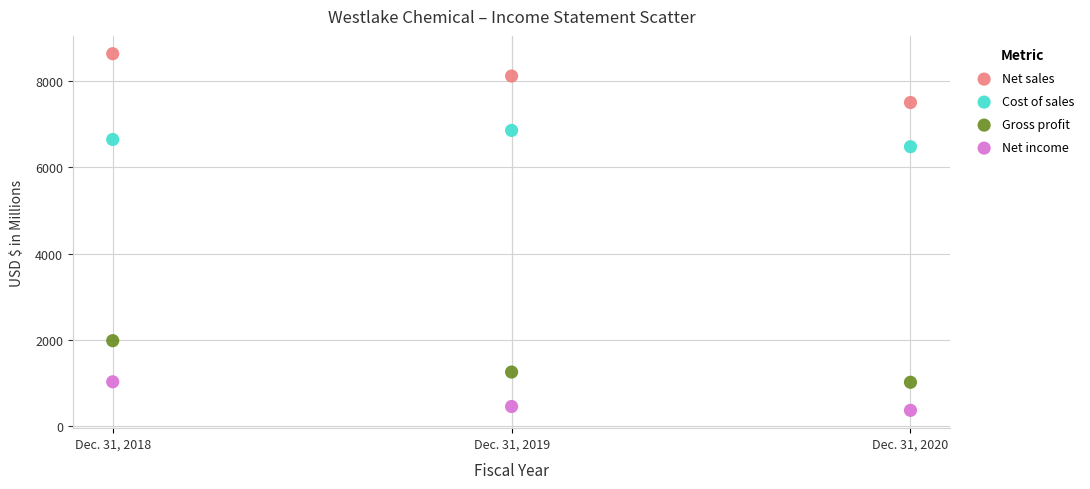

Which series contains the highest Y value?

Net sales